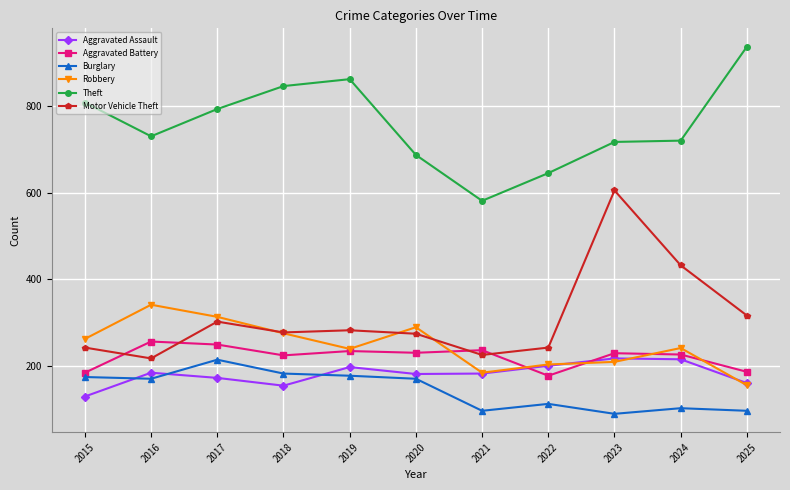

Is it true that Theft equals 988 at 2024?

False